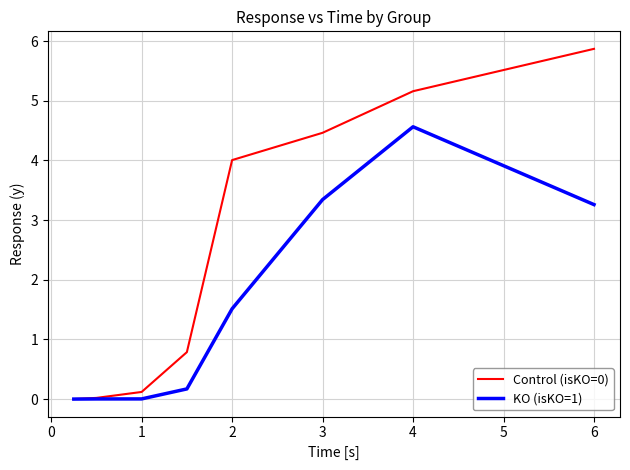

What is the greatest value displayed?

5.9